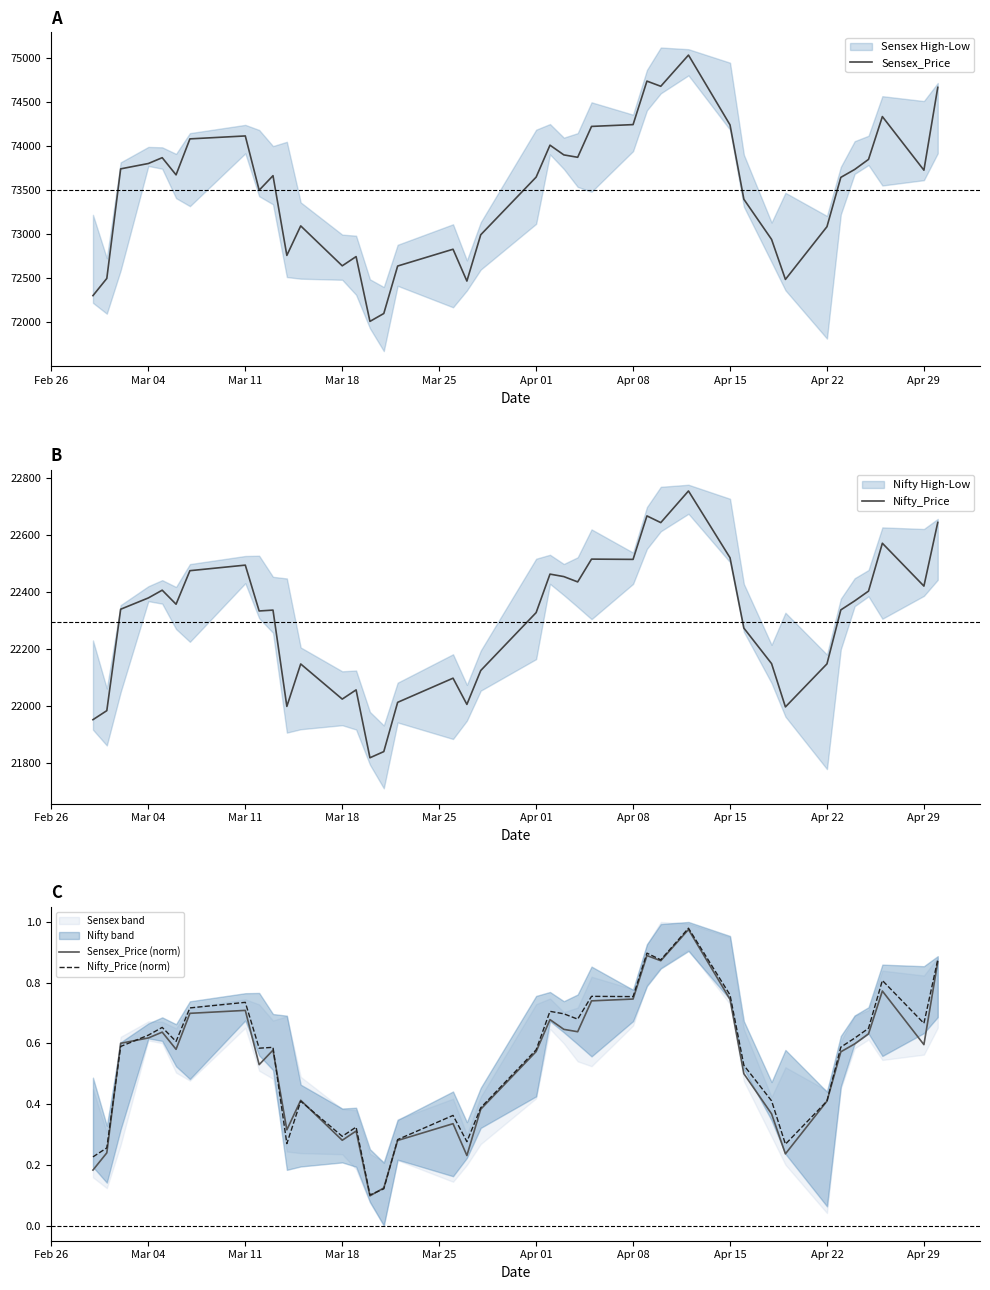

How many values in the Nifty_Price series exceed 22338?

20